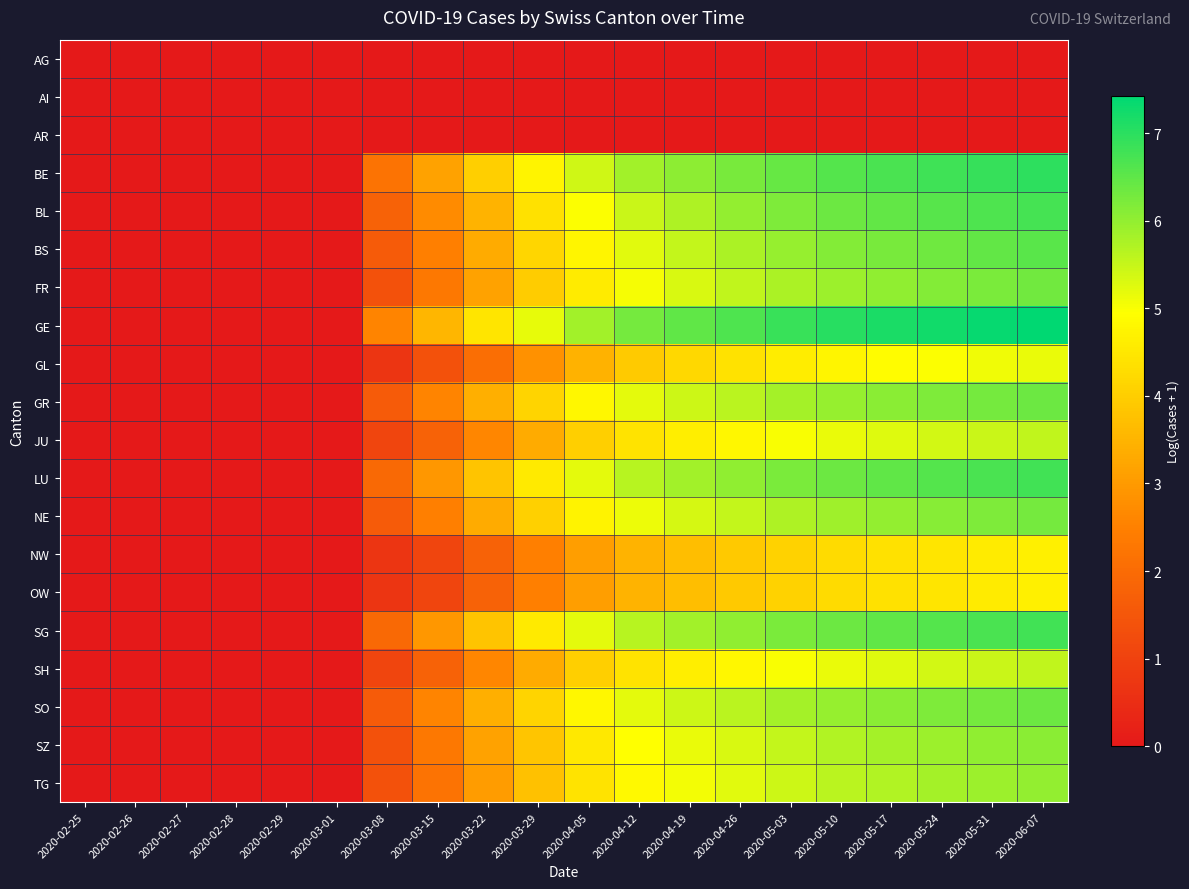

List the series in order of their peak value, highest first.

GE, BE, LU, SG, BL, BS, GR, SO, FR, NE, SZ, TG, JU, SH, GL, NW, OW, AG, AI, AR